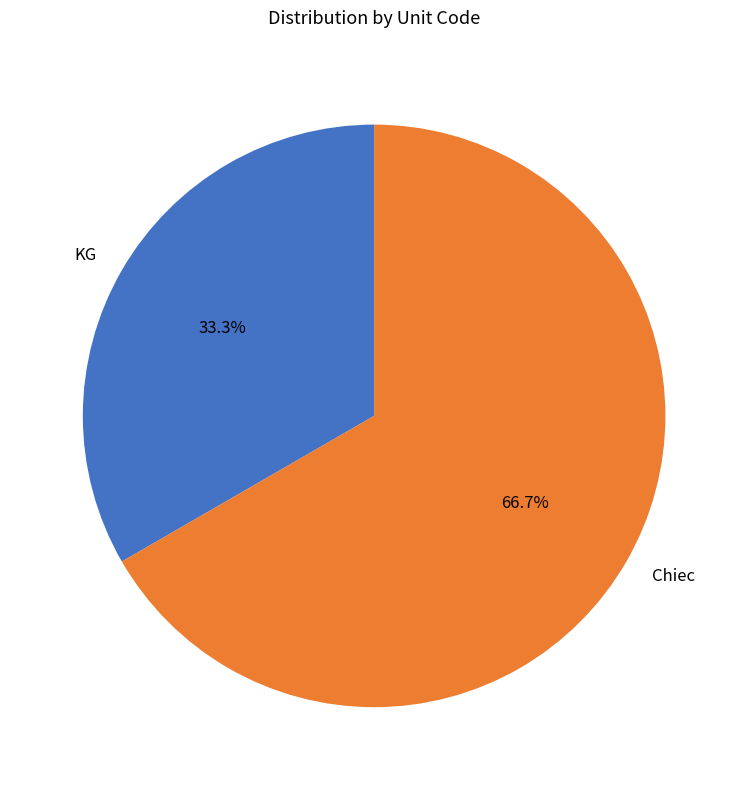

True or false: Chiec accounts for 59% of the total.

False